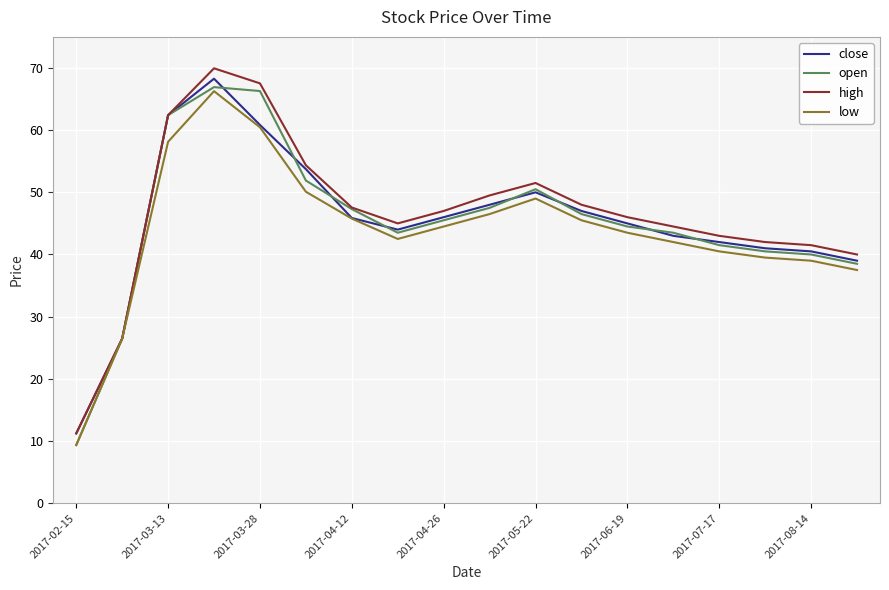

What is the highest value of the open series?

66.9